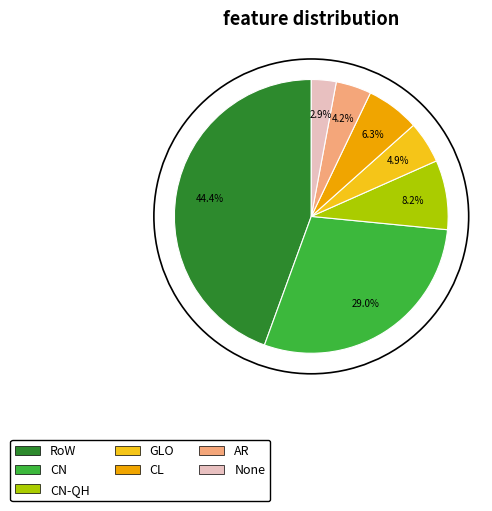

Count the number of slices in the pie.

7